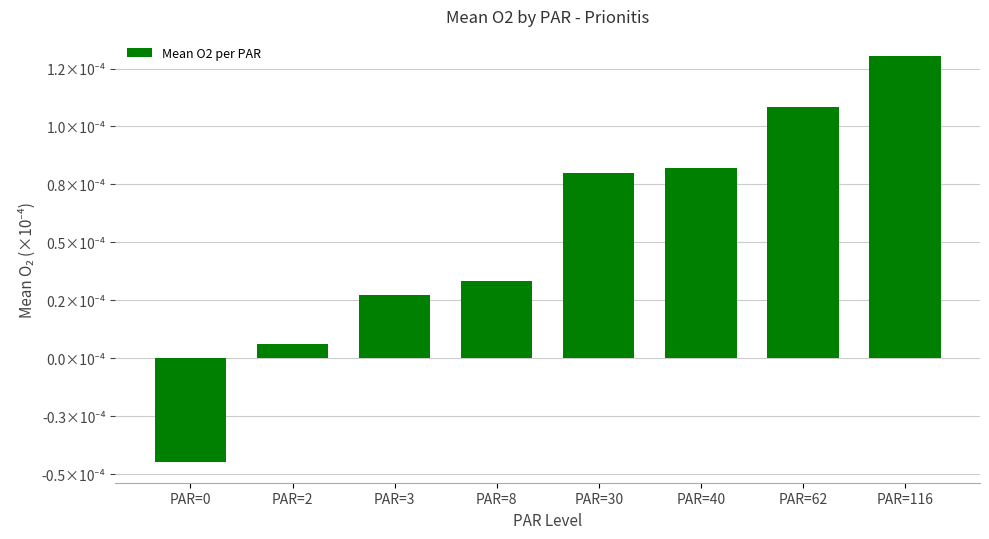

The chart shows a value of 0.0 at PAR=62. True or false?

False